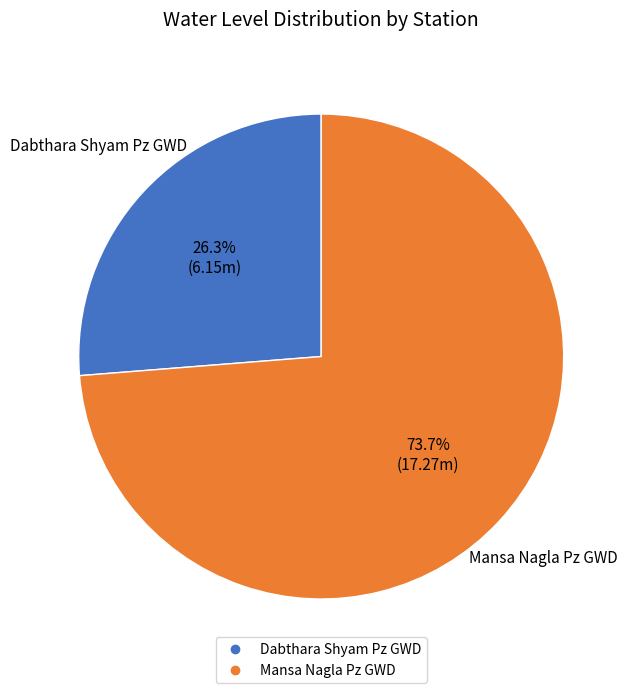

How many segments does this pie chart have?

2